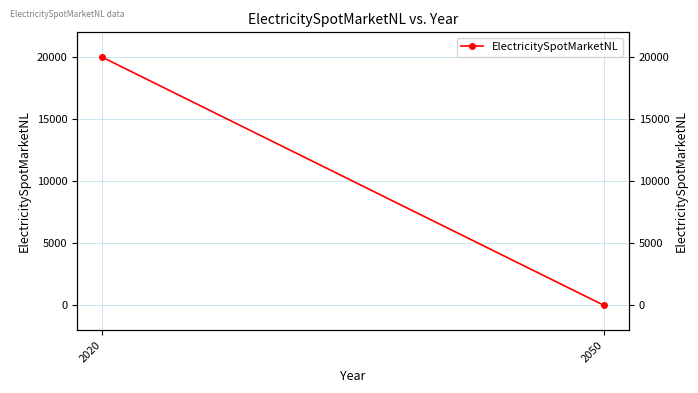

Read the value at 2020.

20000